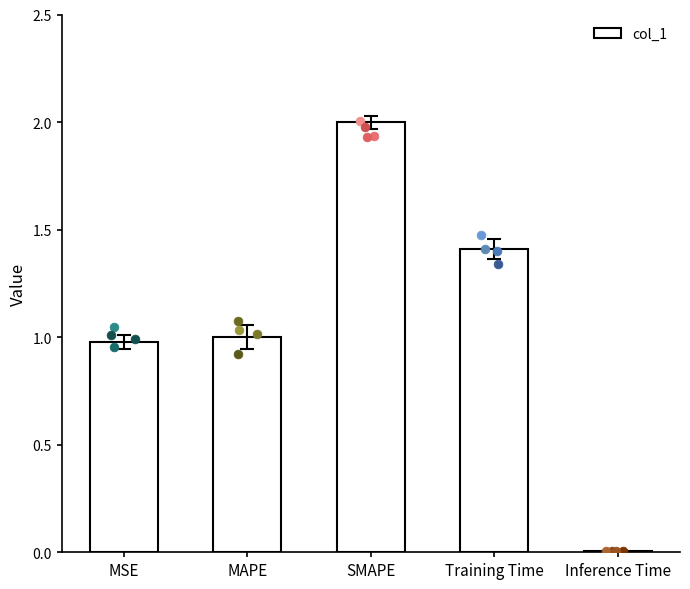

What is the ratio of the value at MSE to the value at SMAPE?

0.5